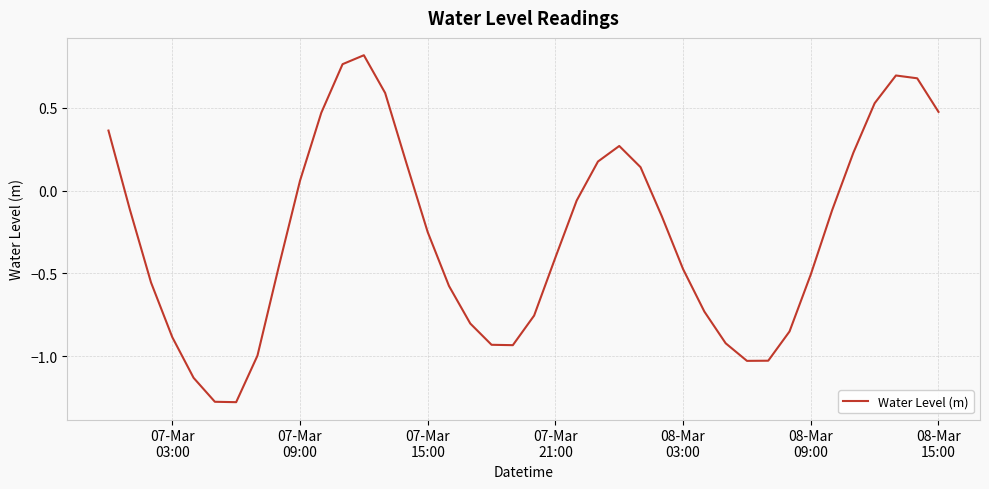

What is the difference between the maximum and minimum values?

2.1